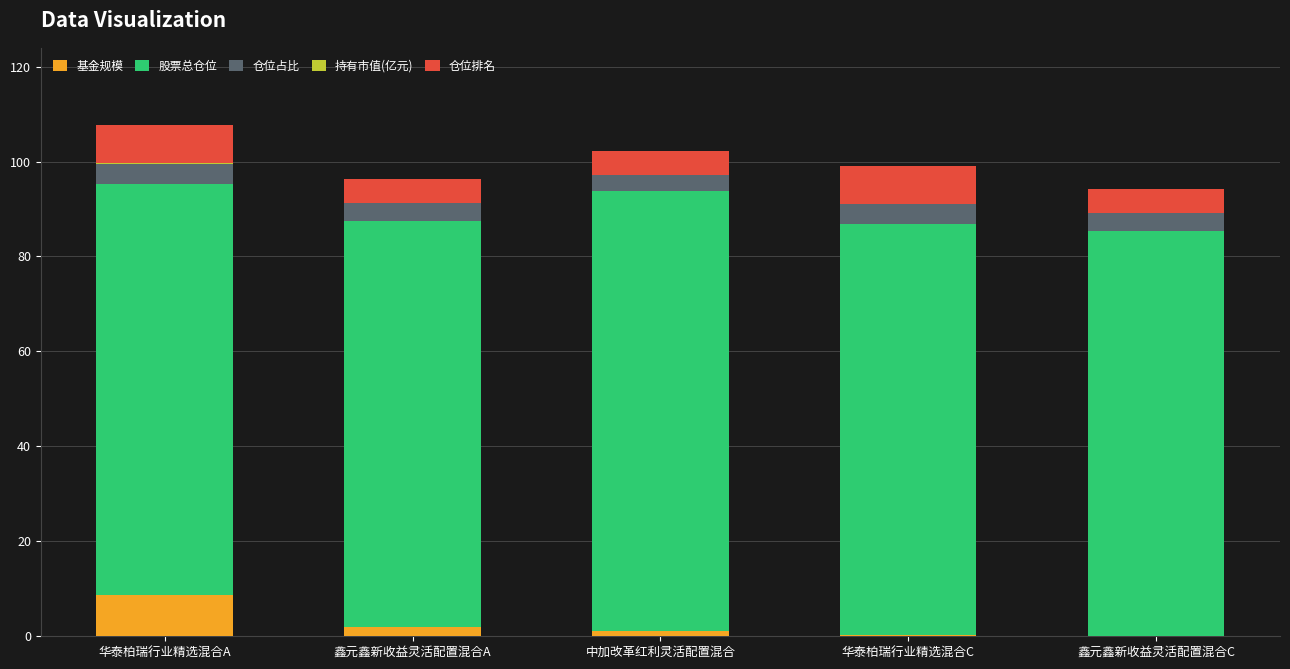

What is the sum of all 基金规模 values?

11.8